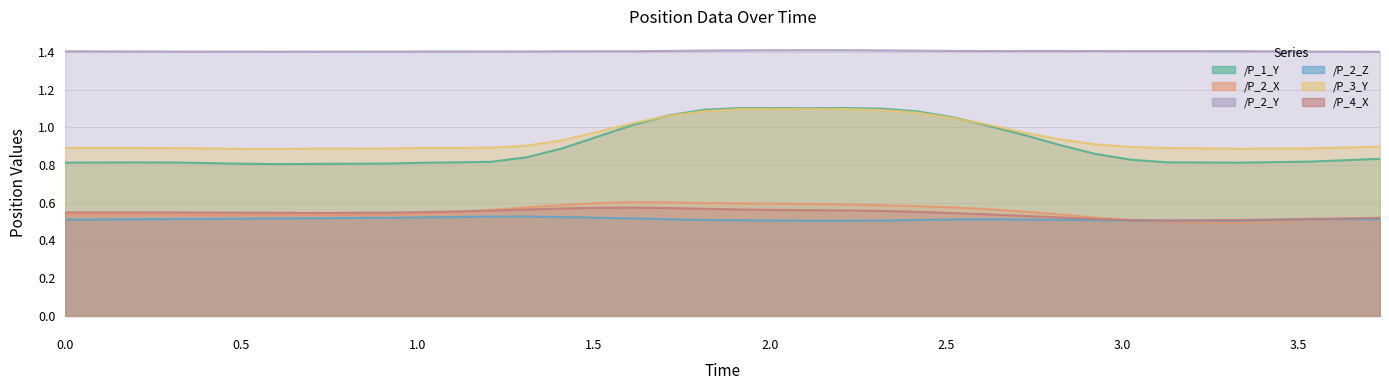

Is it true that /P_2_X equals 0.6 at 2.6222567558288574?

True